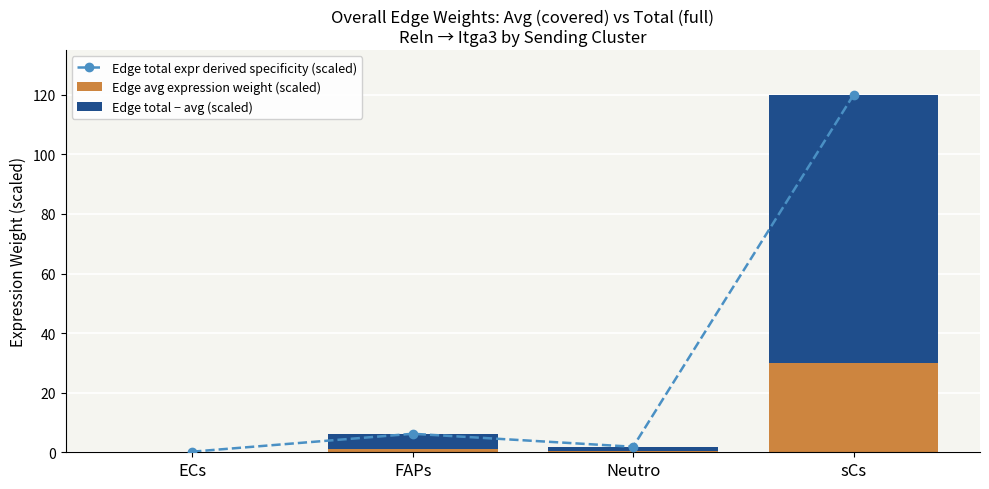

How many data points in Edge avg expression weight (scaled) are above 1?

2